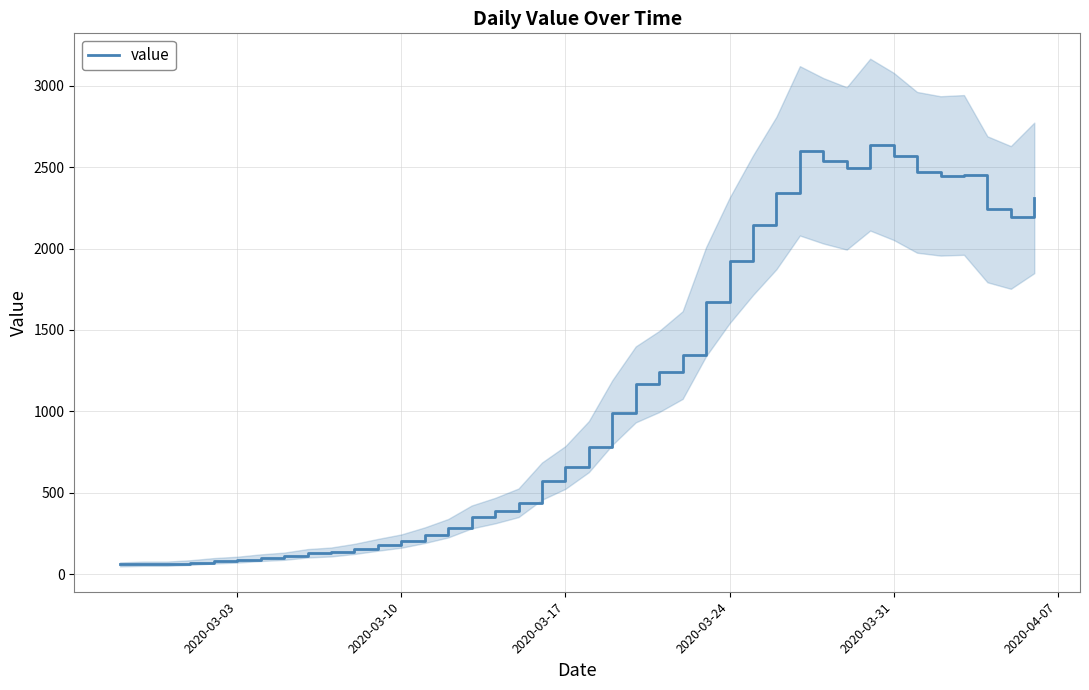

What is the minimum value shown in the chart?

61